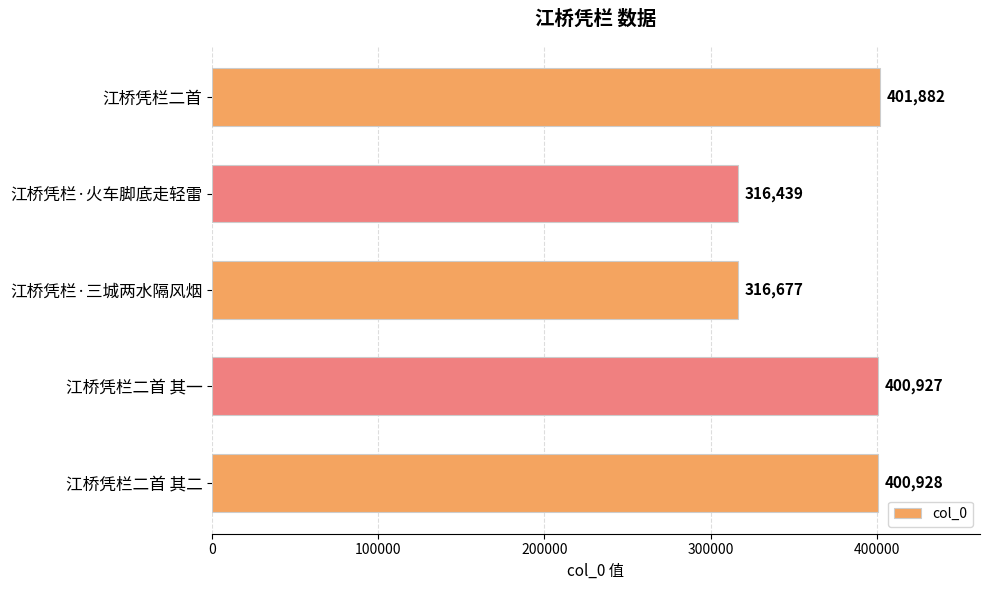

Reading top to bottom, list all the values displayed in this chart.

401882	316439	316677	400927	400928